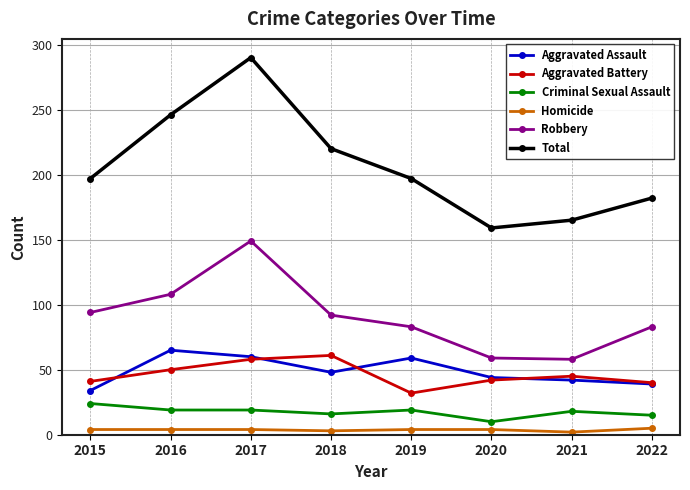

How many data points does each series have?

8